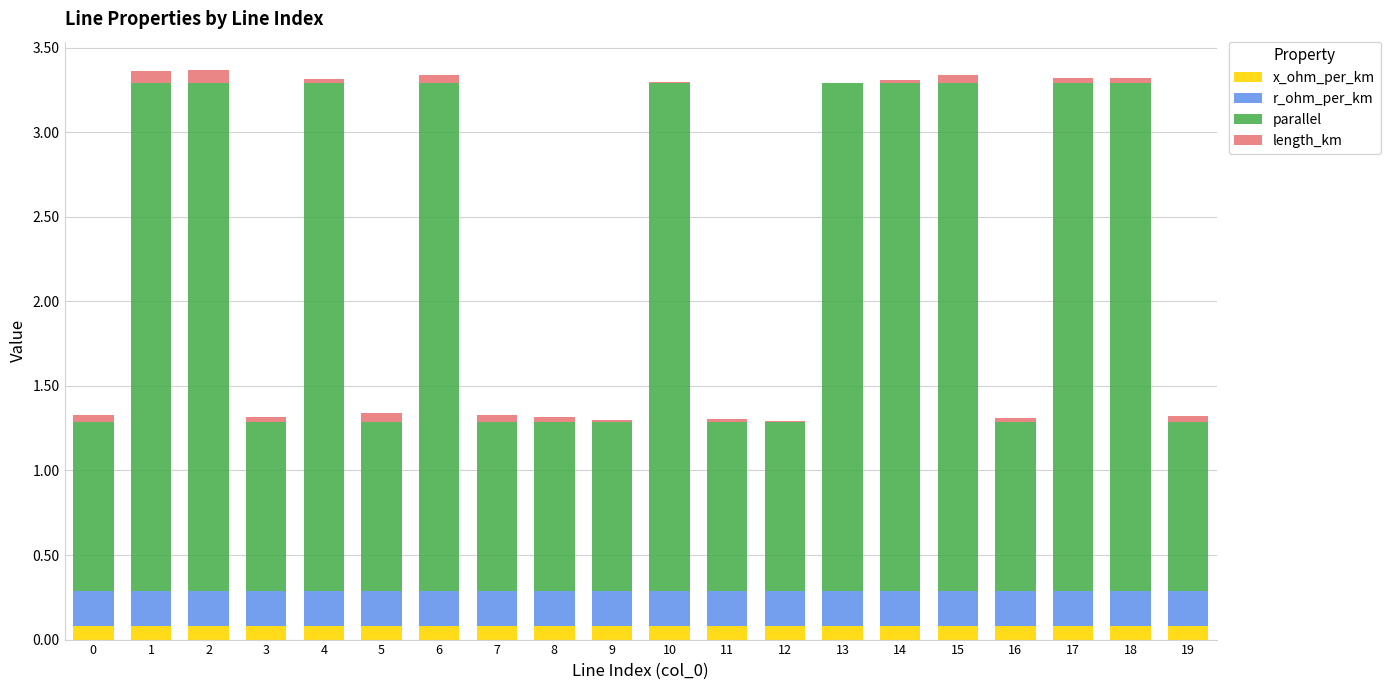

True or false: x_ohm_per_km has a value of 0.1 at 6.

True